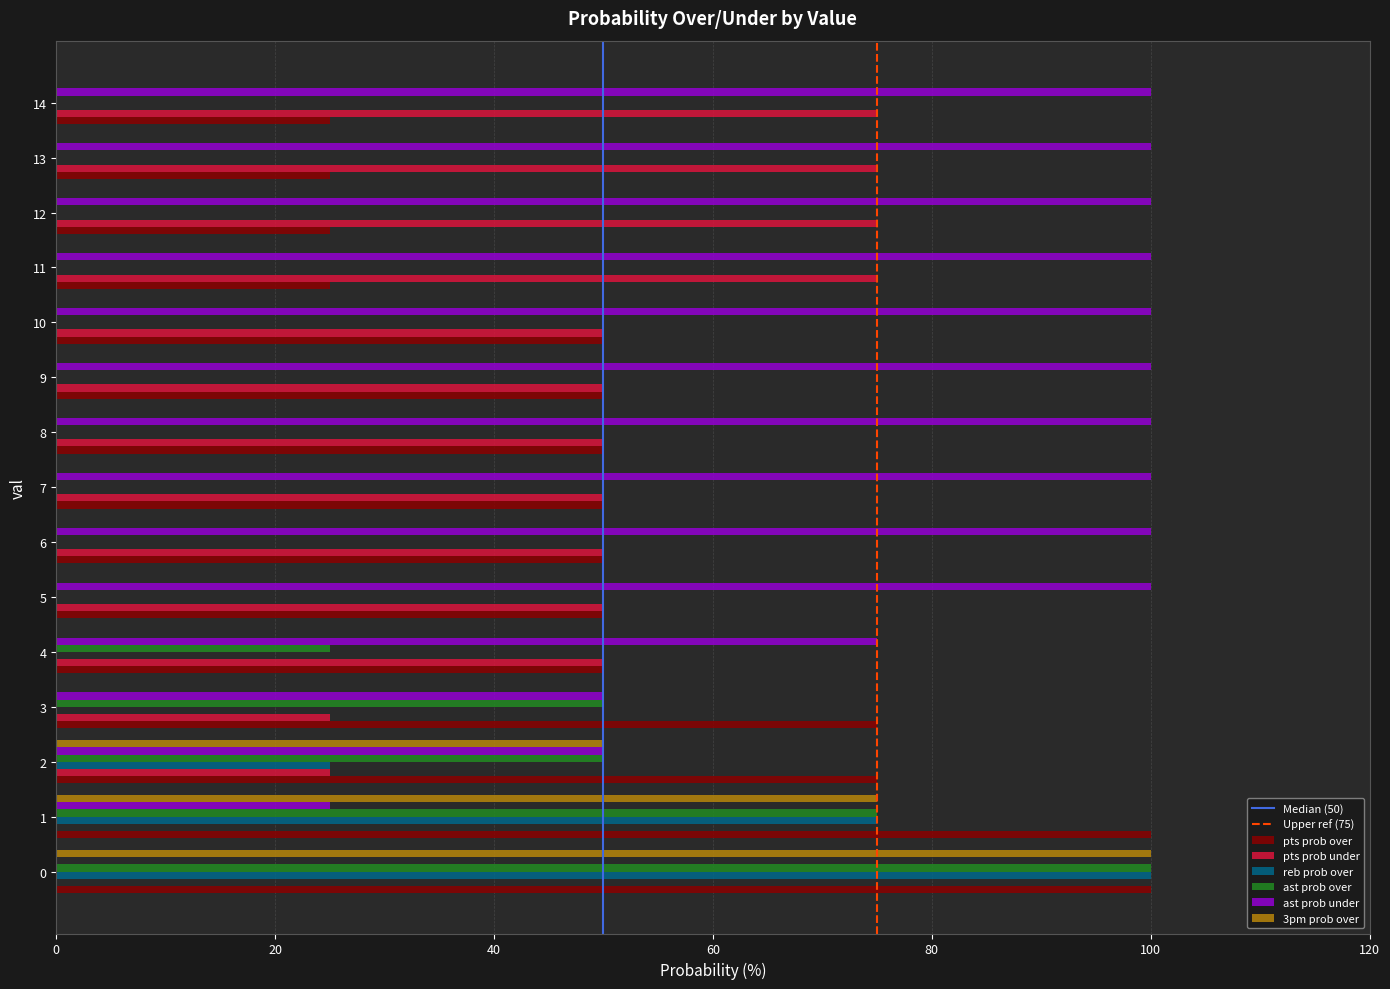

Is it true that 3pm prob over equals 0 at 7?

True